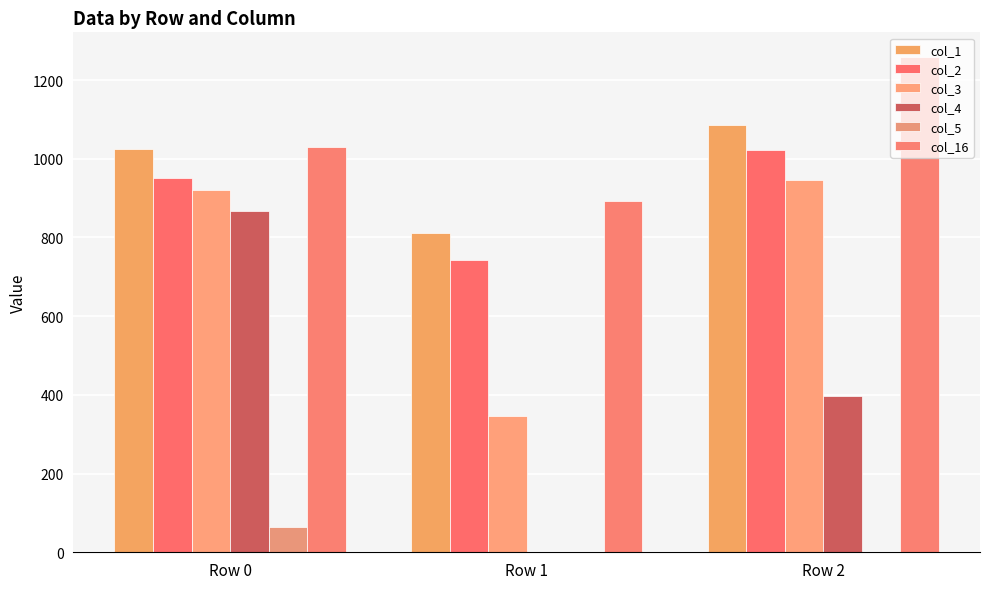

Rank the series by their maximum value, from lowest to highest.

col_5, col_4, col_3, col_2, col_1, col_16